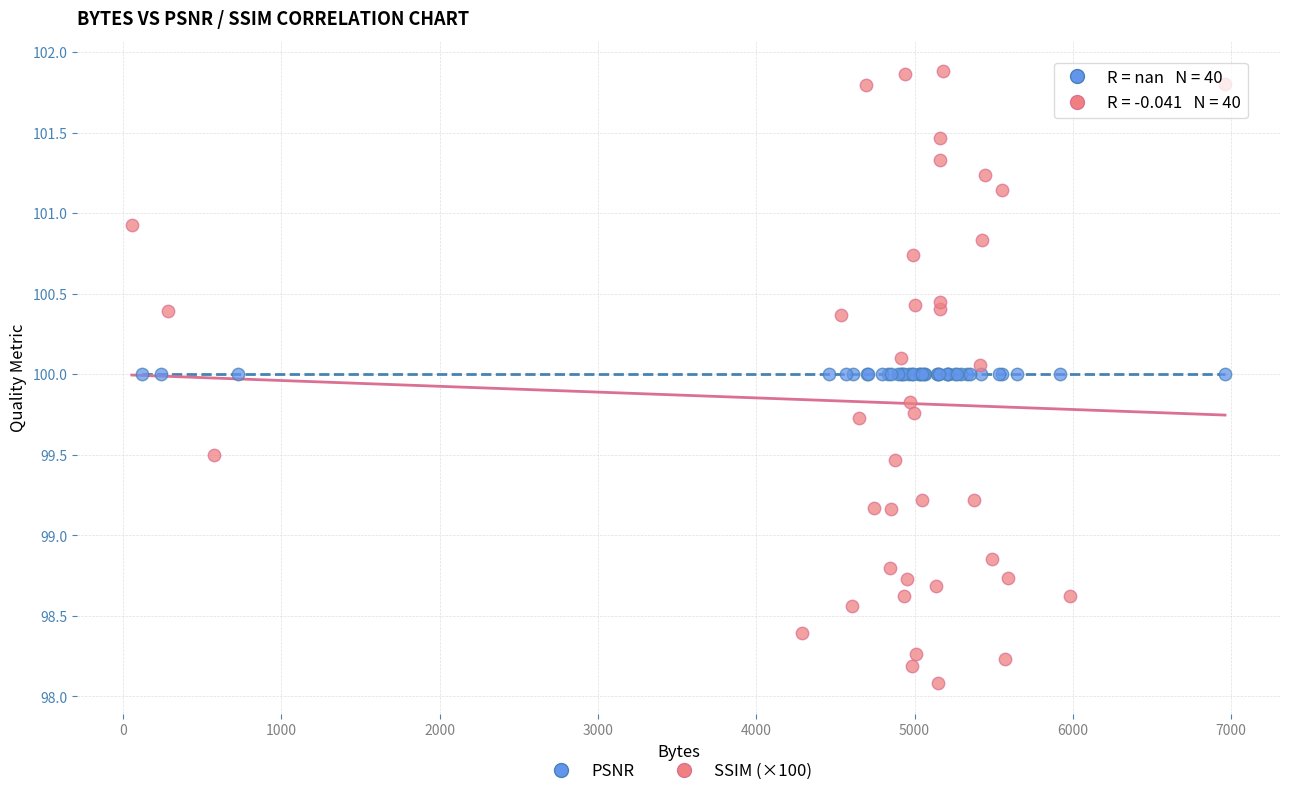

What are all the series names shown in the legend?

PSNR, SSIM (×100)